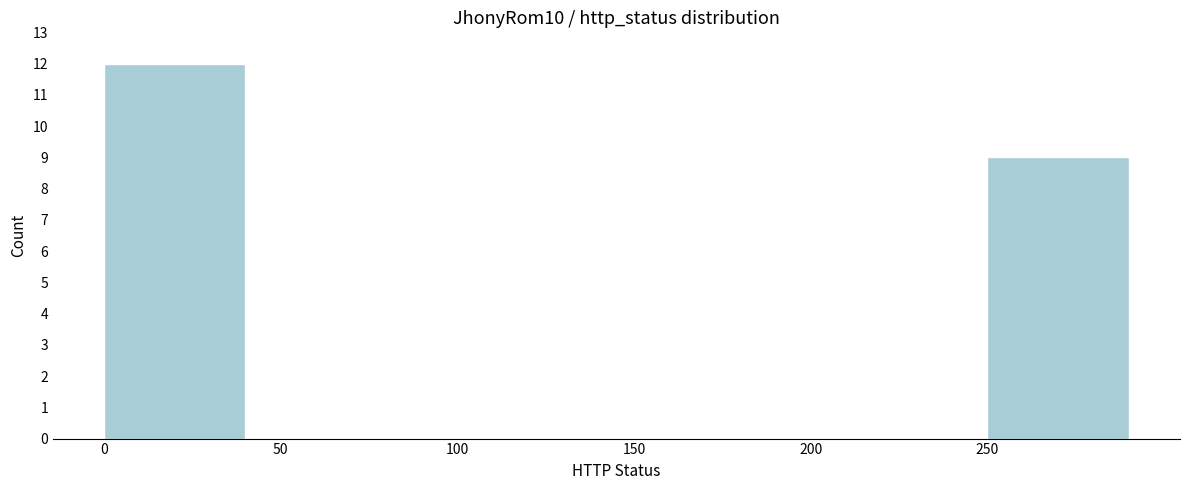

Reading right to left, list all the values displayed in this chart.

250=9	200=0	150=0	100=0	50=0	0=12